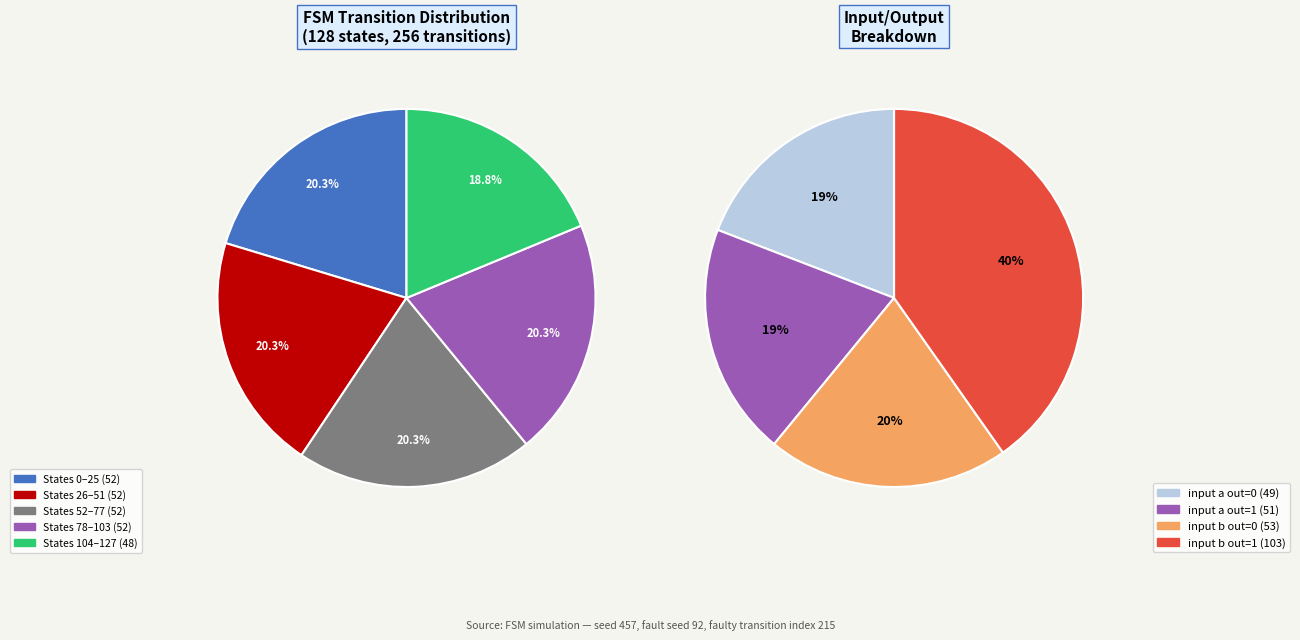

The 3 slice represents 20% of the pie. True or false?

False